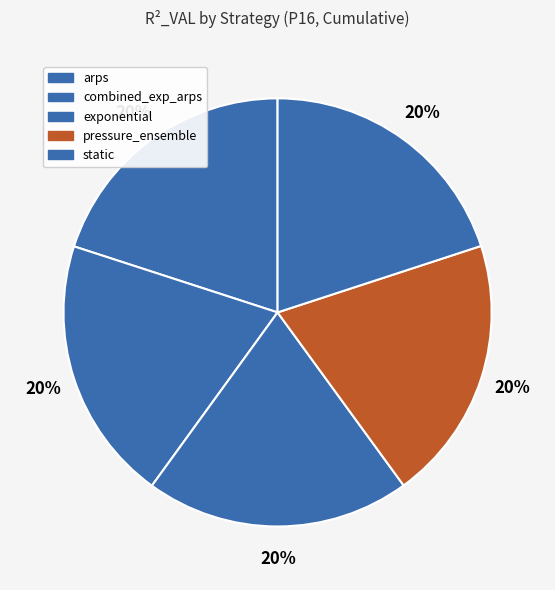

Count the number of slices in the pie.

5